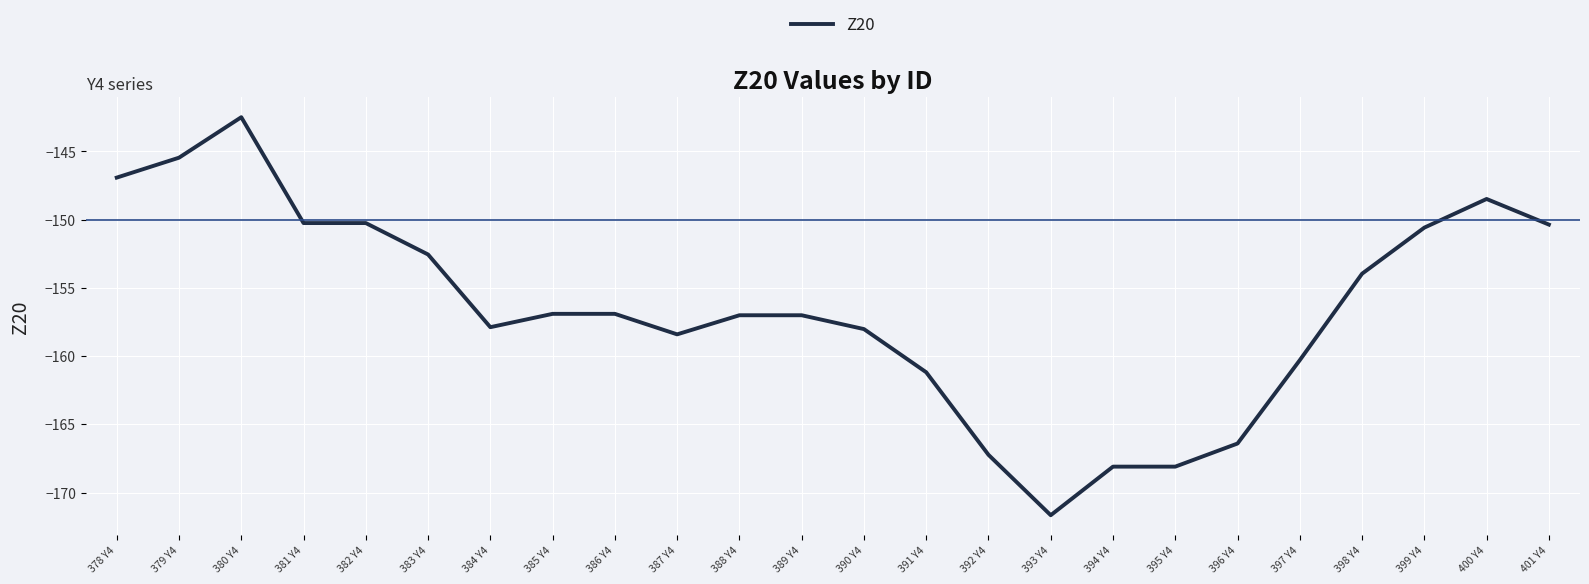

What position from the right is 390 Y4?

12